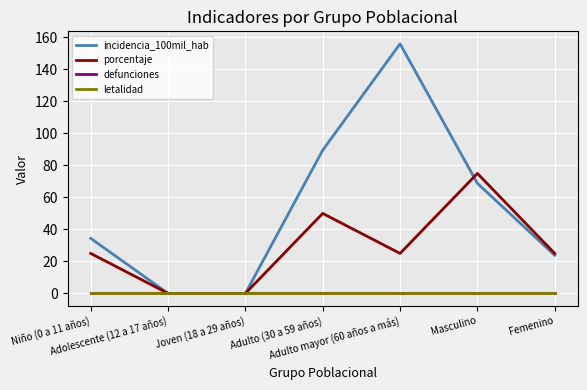

Reading left to right, extract all data points from this chart.

incidencia_100mil_hab: 34.4	0.0	0.0	89.5	156.0	68.8	23.9
porcentaje: 25.0	0.0	0.0	50.0	25.0	75.0	25.0
defunciones: 0.0	0.0	0.0	0.0	0.0	0.0	0.0
letalidad: 0.0	0.0	0.0	0.0	0.0	0.0	0.0